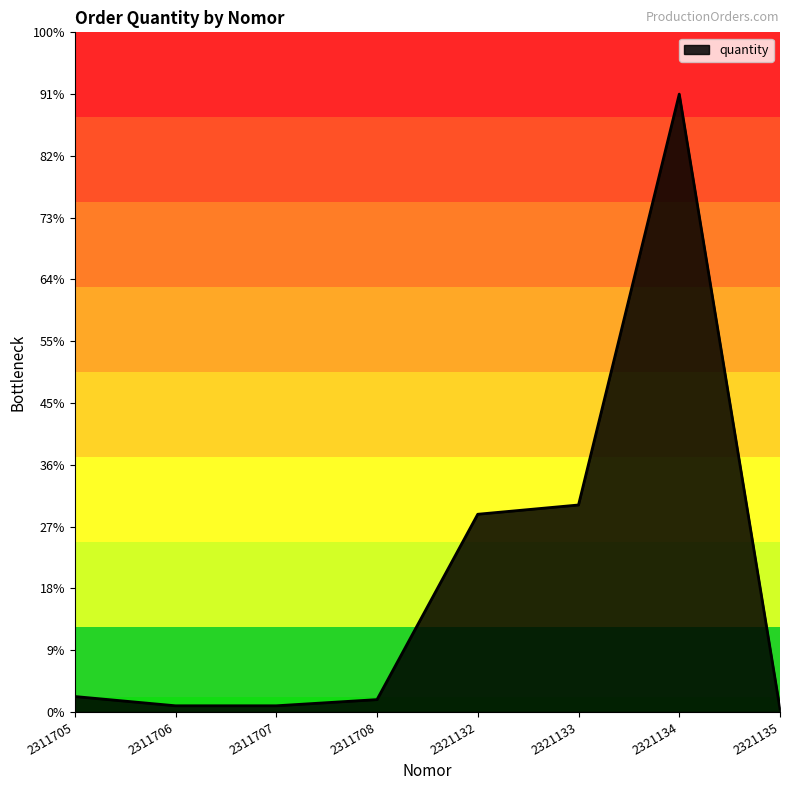

Is this an area chart (filled region under the line)?

Yes